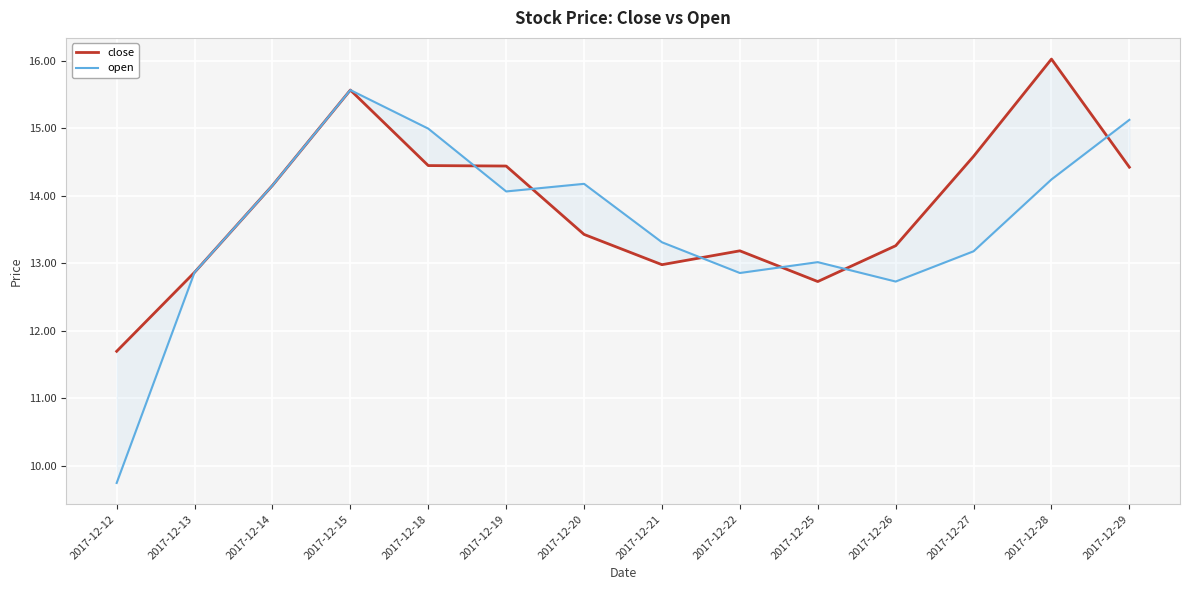

What is the greatest value displayed?

16.0